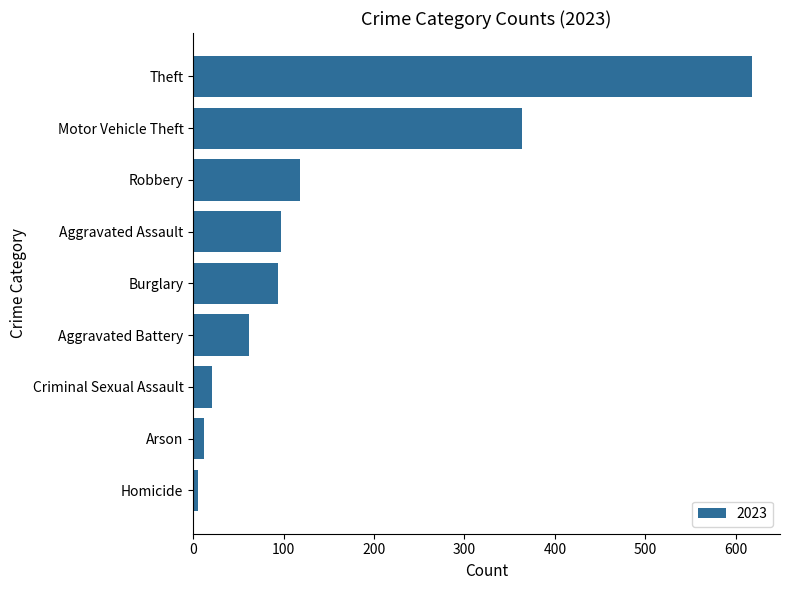

What is the sum of the values at Robbery and Theft?

736